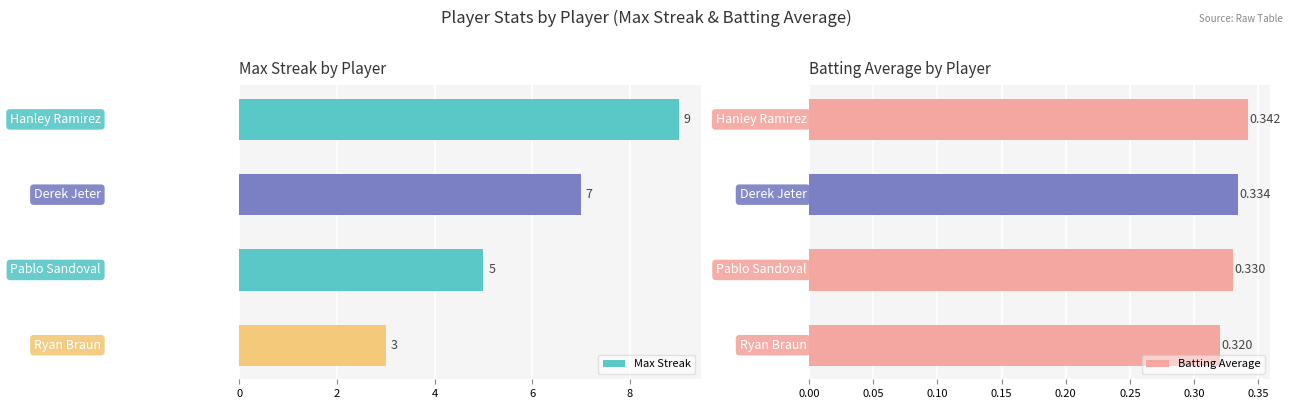

What is the lowest value of the Max Streak series?

3